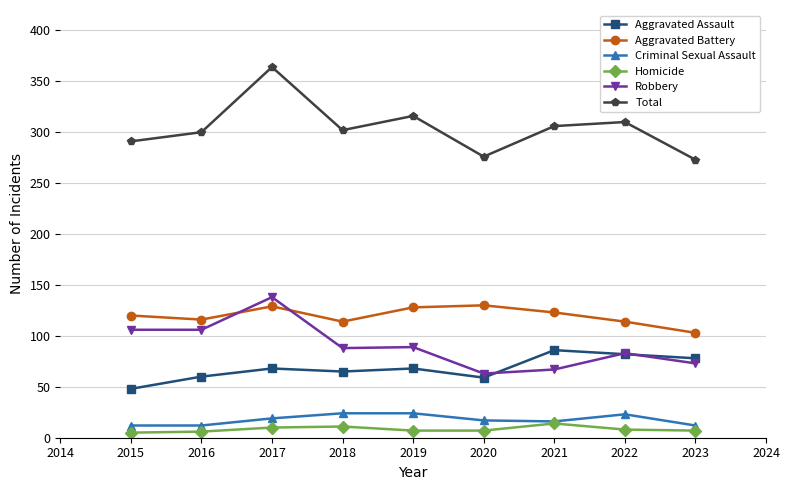

True or false: Criminal Sexual Assault and Aggravated Assault cross at least once.

False